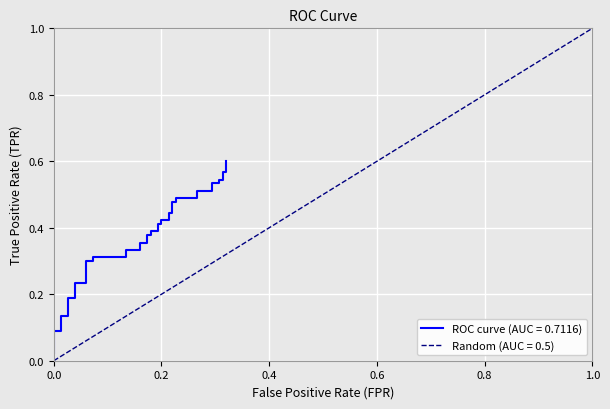

The value of Random (AUC = 0.5) at 1.0 is 0.7. True or false?

False